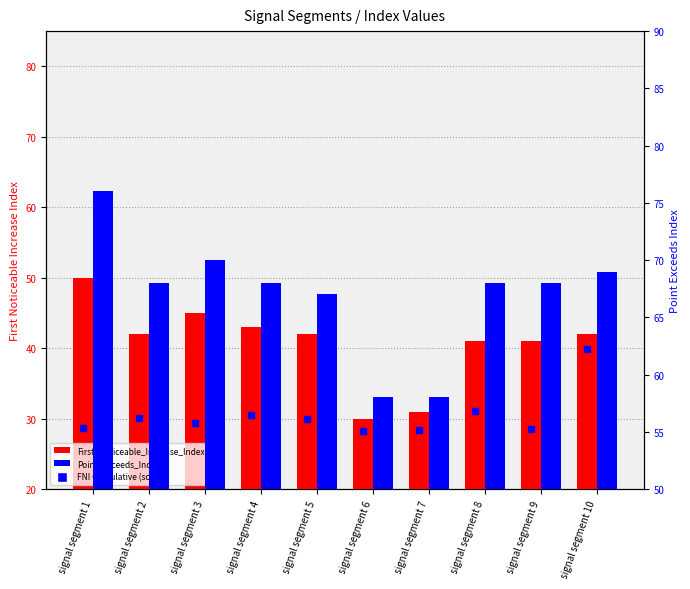

Reading left to right, transcribe all the data shown in this chart.

First_Noticeable_Increase_Index: signal segment 1=50	signal segment 2=42	signal segment 3=45	signal segment 4=43	signal segment 5=42	signal segment 6=30	signal segment 7=31	signal segment 8=41	signal segment 9=41	signal segment 10=42
Point_Exceeds_Index: signal segment 1=76	signal segment 2=68	signal segment 3=70	signal segment 4=68	signal segment 5=67	signal segment 6=58	signal segment 7=58	signal segment 8=68	signal segment 9=68	signal segment 10=69